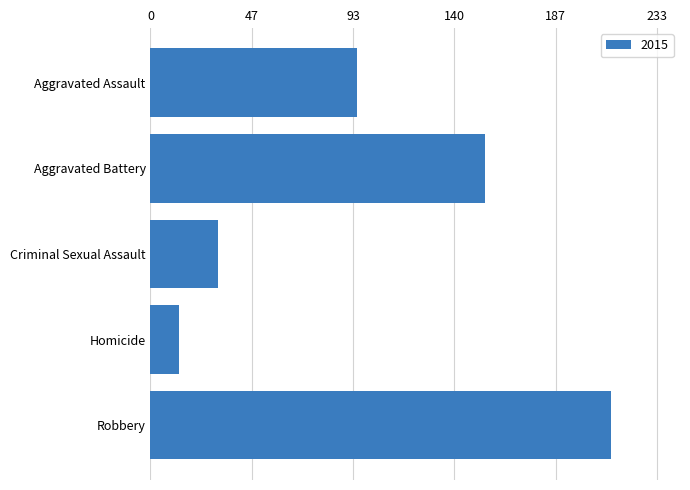

What is the smallest value displayed?

13